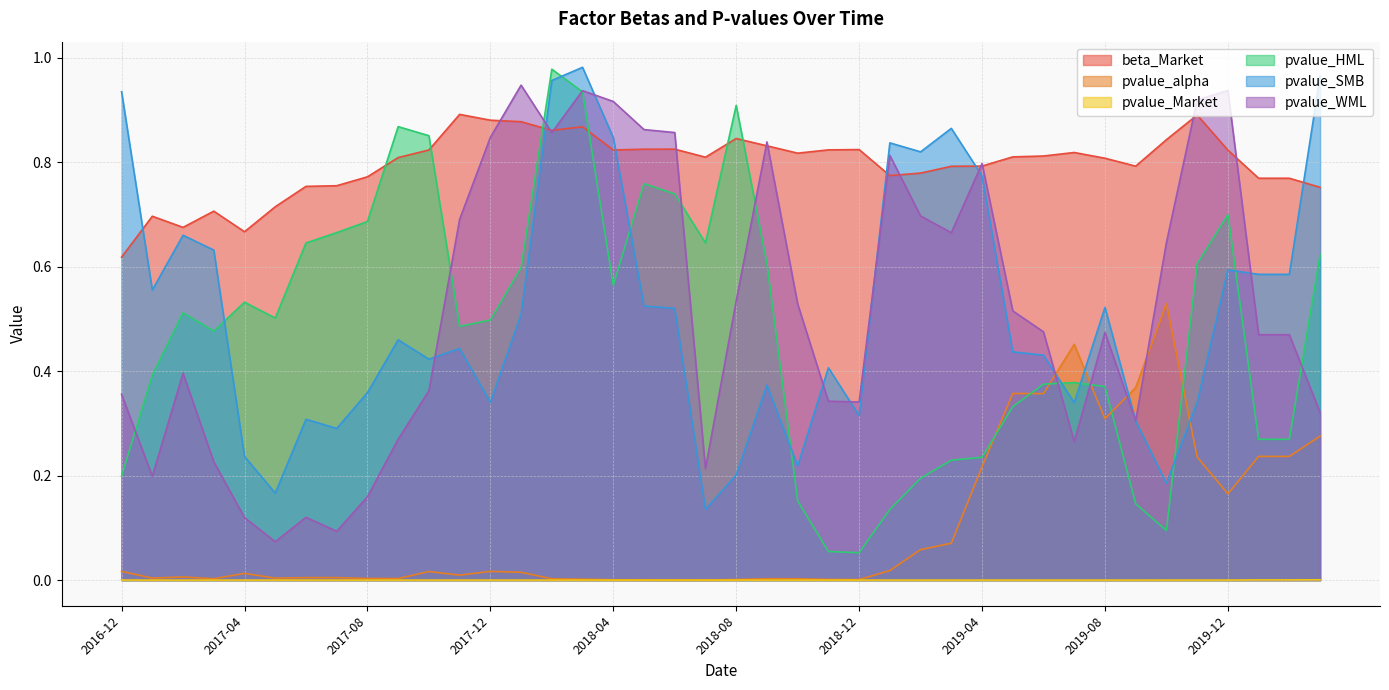

True or false: pvalue_HML has more than 1 points higher than both neighbors.

True